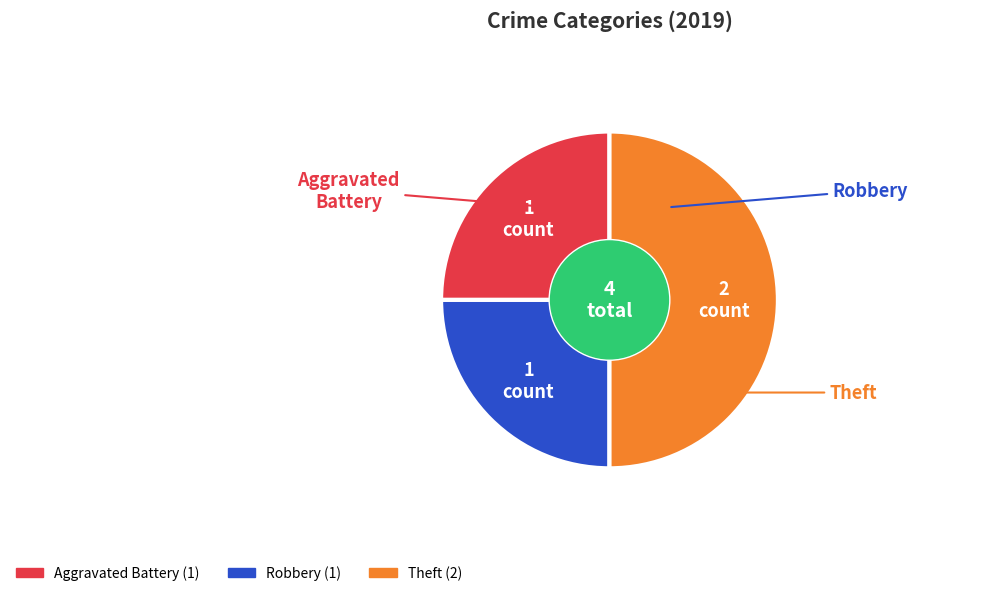

Do Theft and Aggravated Battery together represent more than half of the pie?

Yes